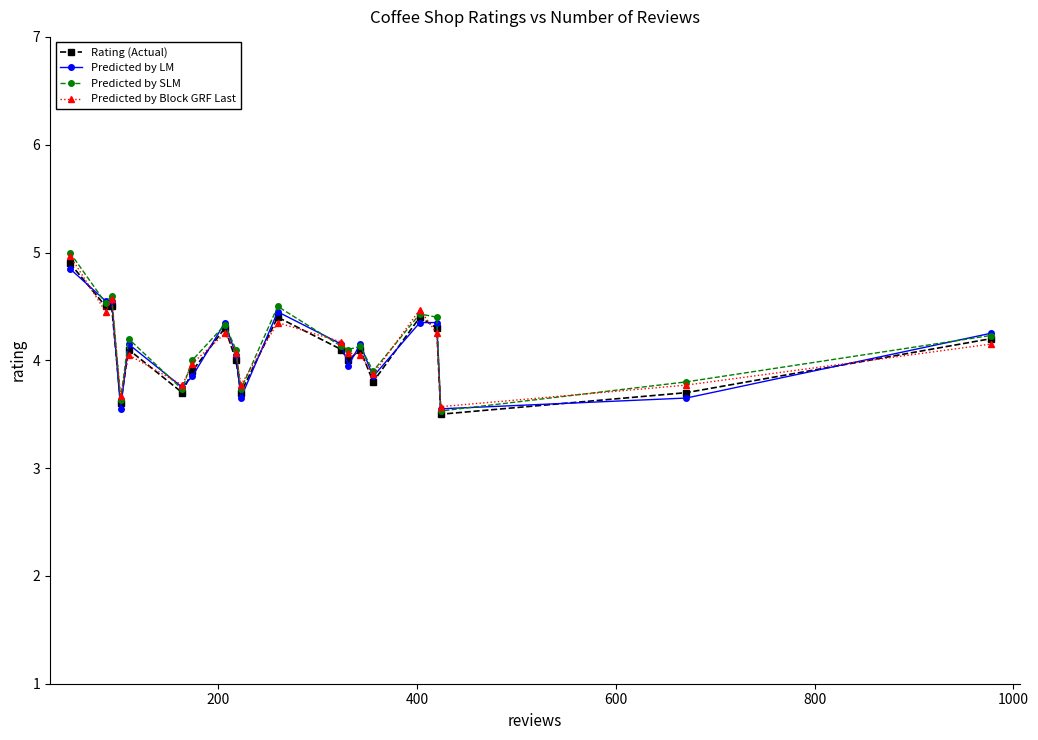

What is the minimum value shown in the chart?

3.5